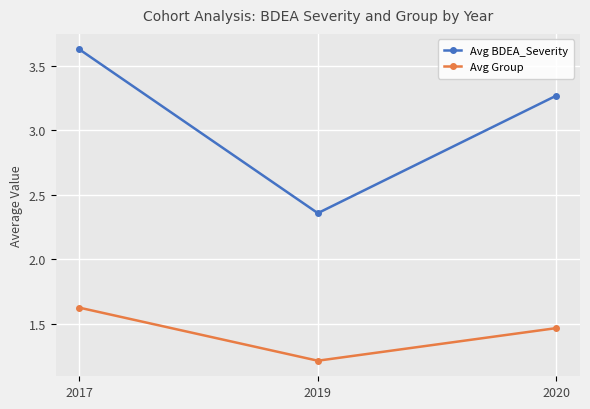

What is the highest value of the Avg BDEA_Severity series?

3.6